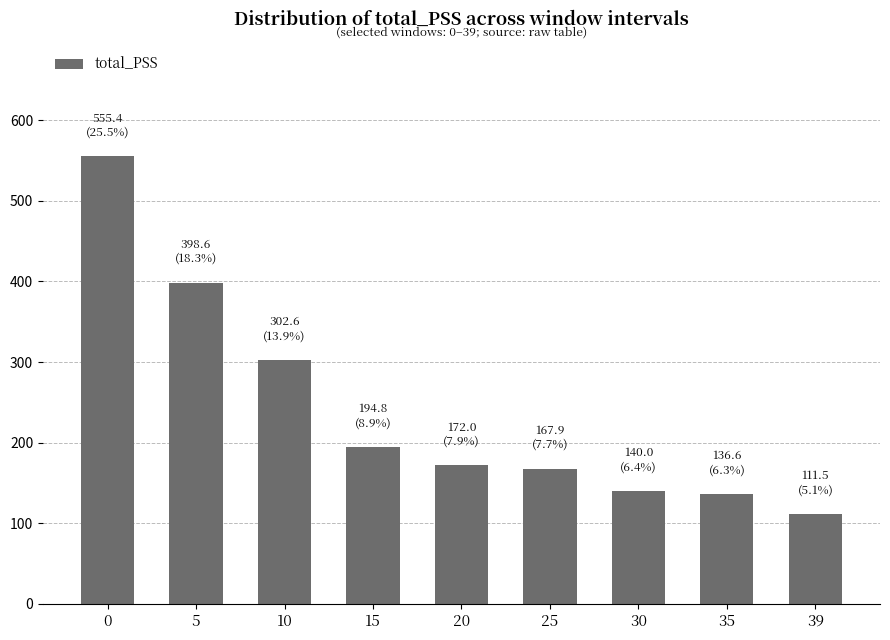

Reading left to right, transcribe all the data shown in this chart.

555.4	398.6	302.6	194.8	172.0	167.9	140.0	136.6	111.5